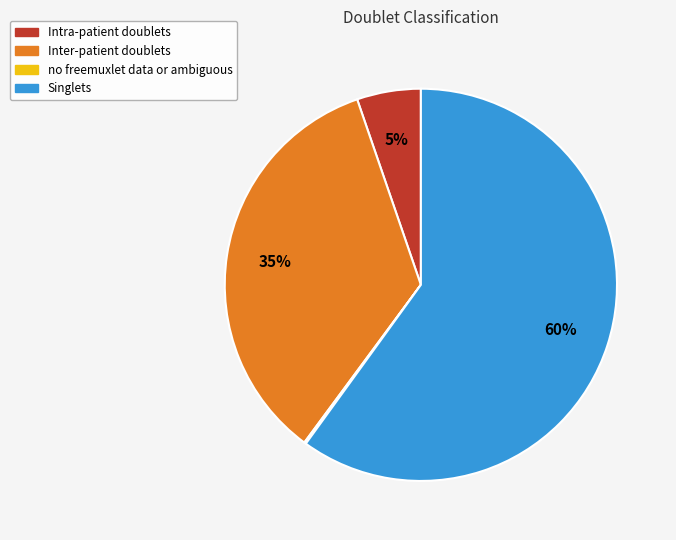

Is it true that Inter-patient doublets is 35% of the pie?

True